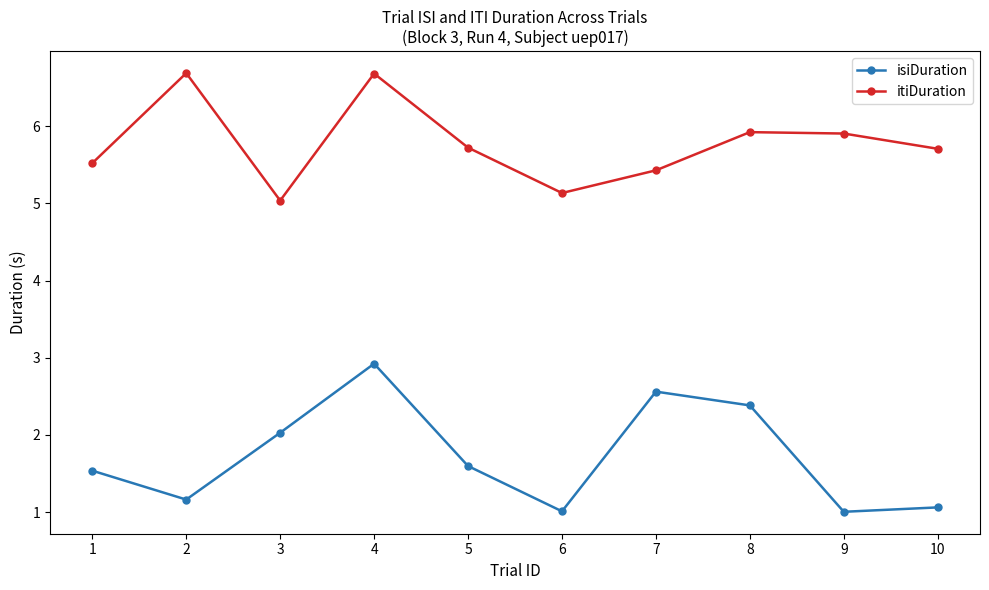

List the series in order of their overall mean, highest first.

itiDuration, isiDuration